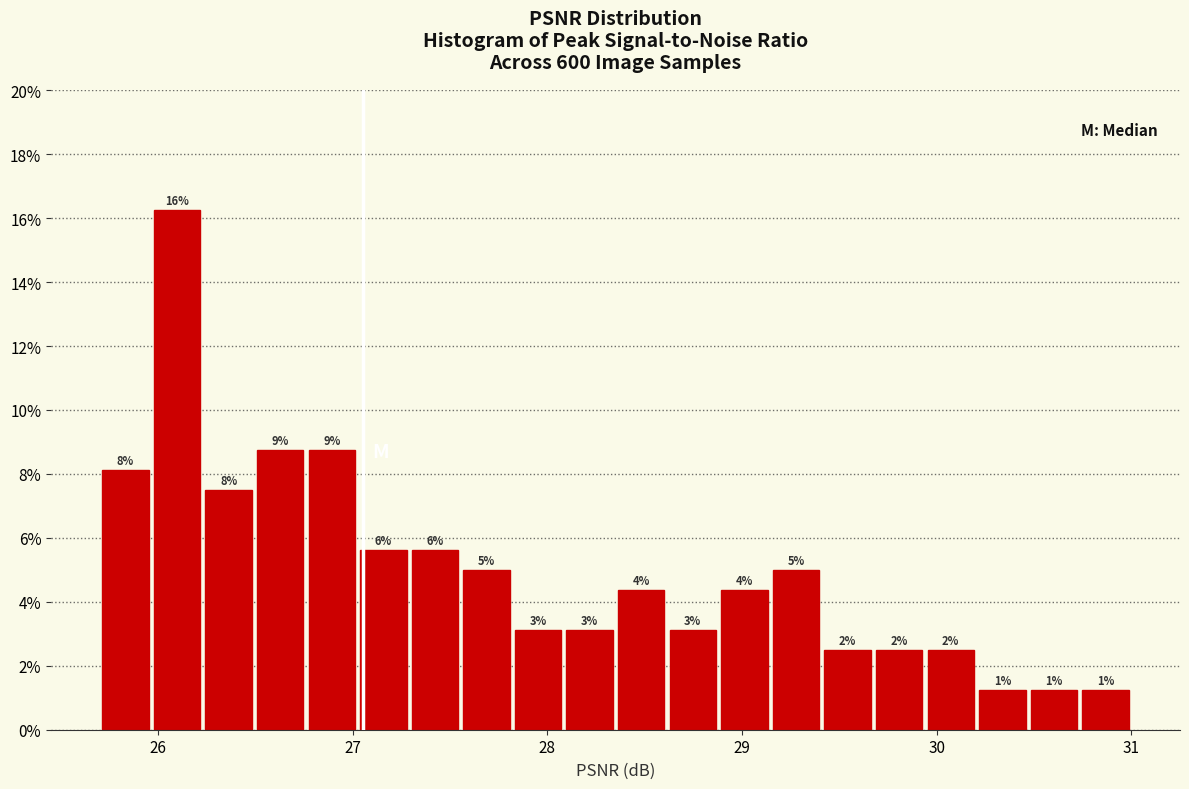

Around what value on the x-axis is the tallest bar? Give the approximate position of its centre, as read against the axis.

26.1